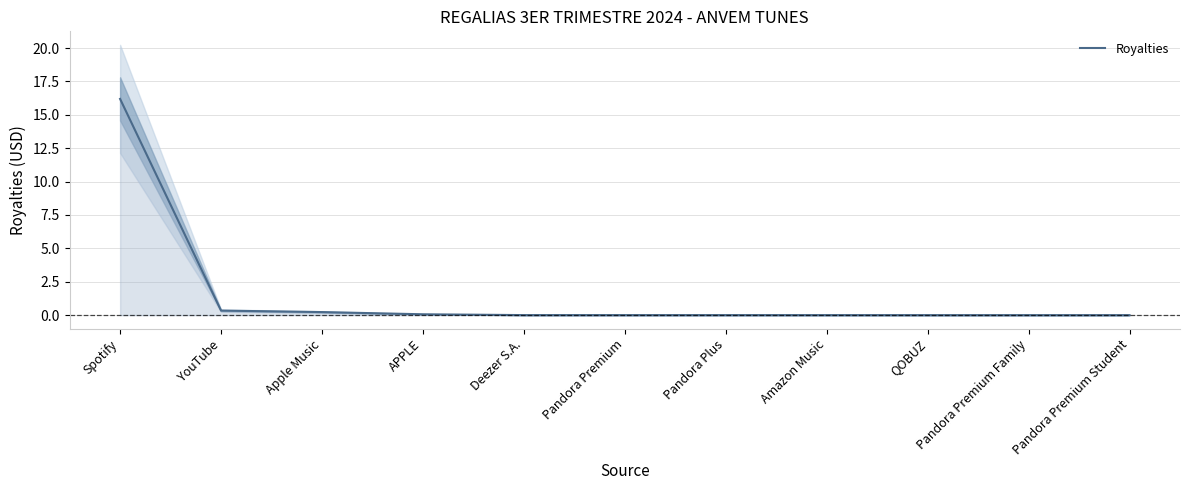

The value at Pandora Plus is 0.0. True or false?

True